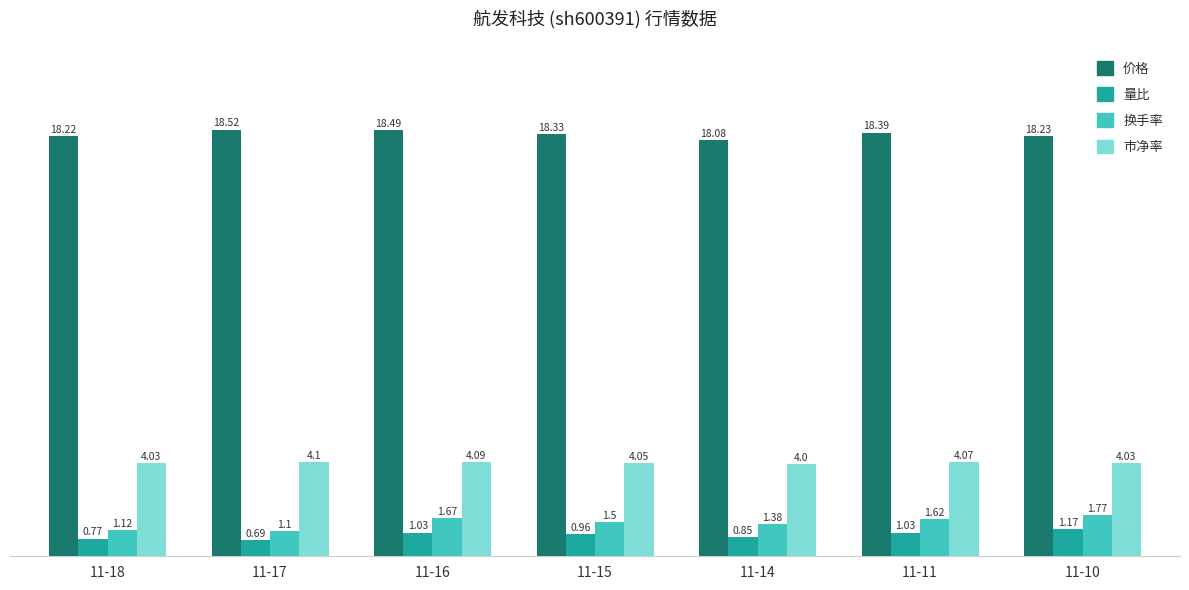

How many 市净率 values are between 4 and 5?

7